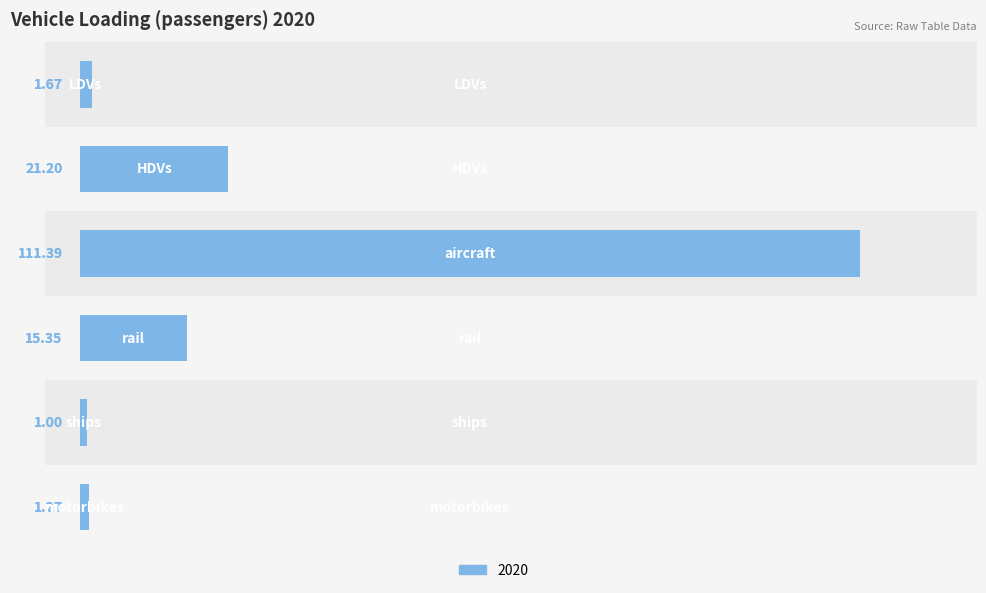

How many series are shown in this chart?

1